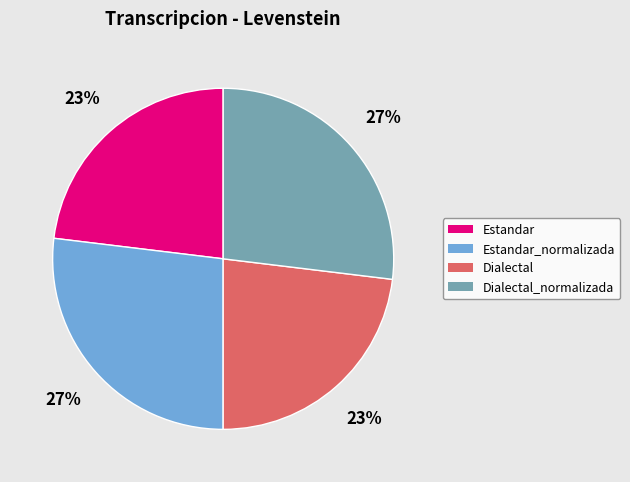

True or false: Dialectal_normalizada accounts for 27% of the total.

True